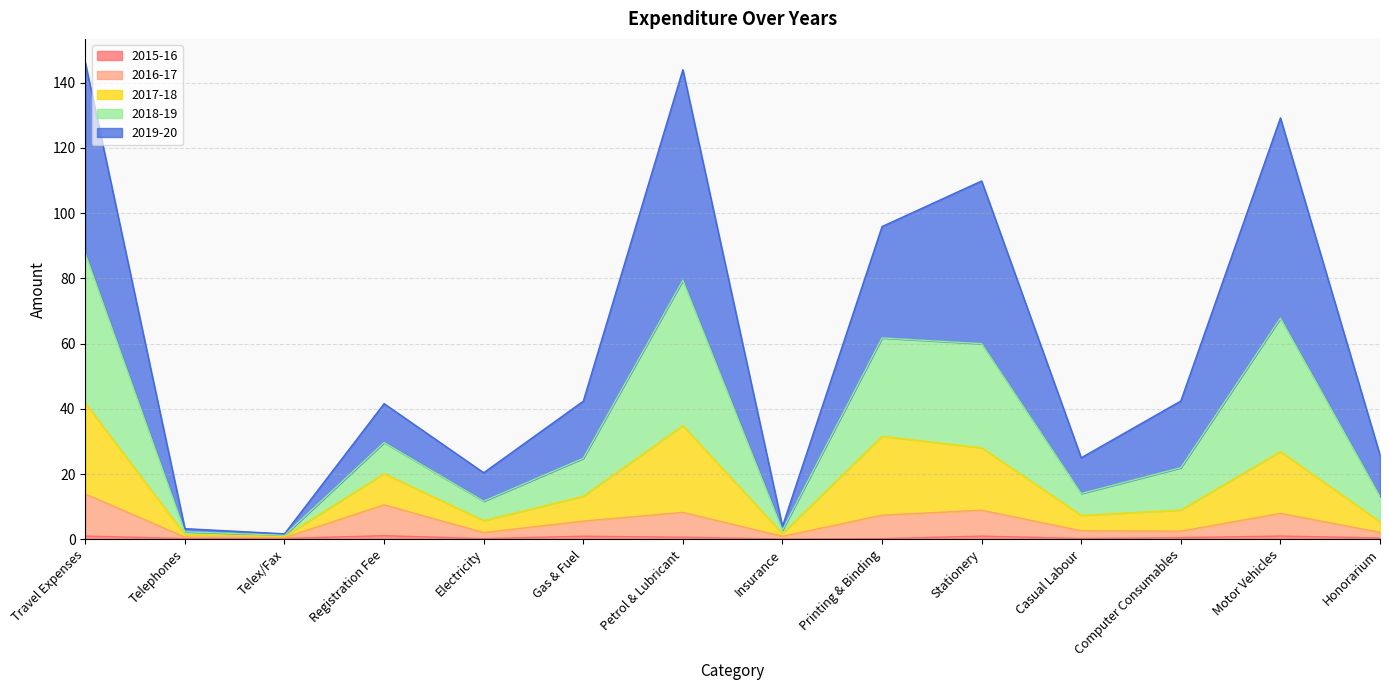

Does the chart have visible grid lines?

Yes